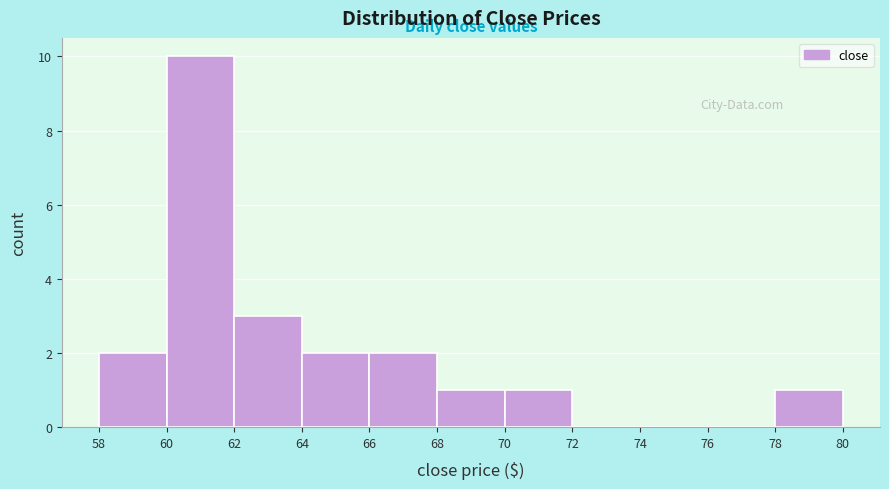

Reading left to right, list every bar in this chart as the range it spans on the x-axis followed by its height. The values are not printed on the chart, so give them approximately, as read against the axis.

58 to 60: 2
60 to 62: 10
62 to 64: 3
64 to 66: 2
66 to 68: 2
68 to 70: 1
70 to 72: 1
72 to 74: 0
74 to 76: 0
76 to 78: 0
78 to 80: 1